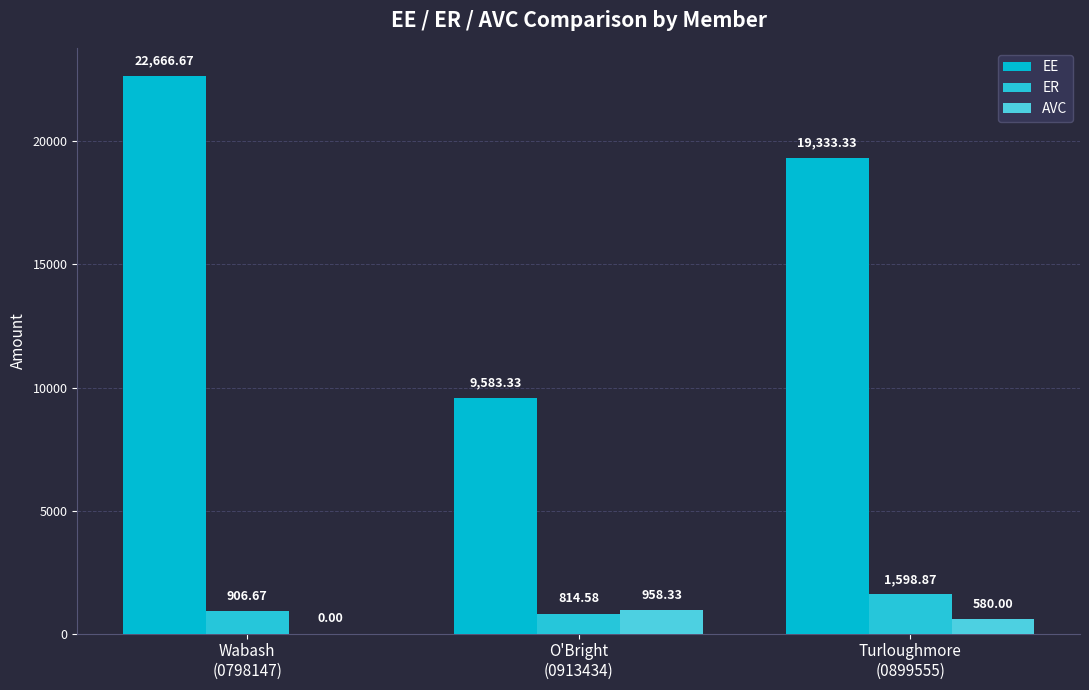

How many groups of bars are there?

3